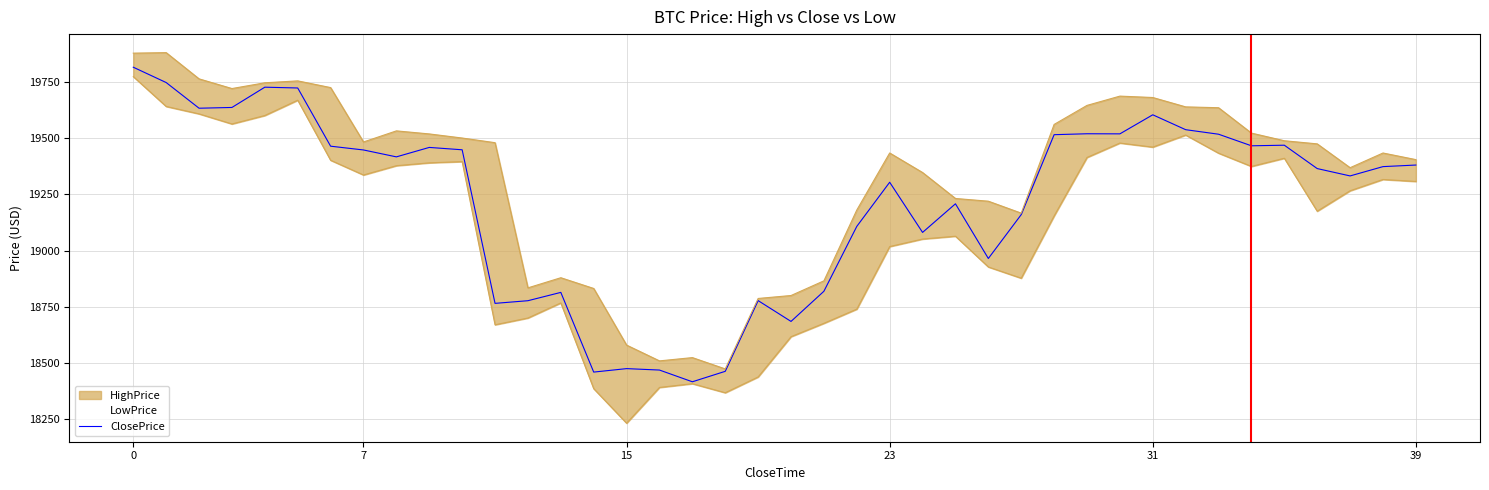

What is the difference between the maximum and minimum values?

1398.0